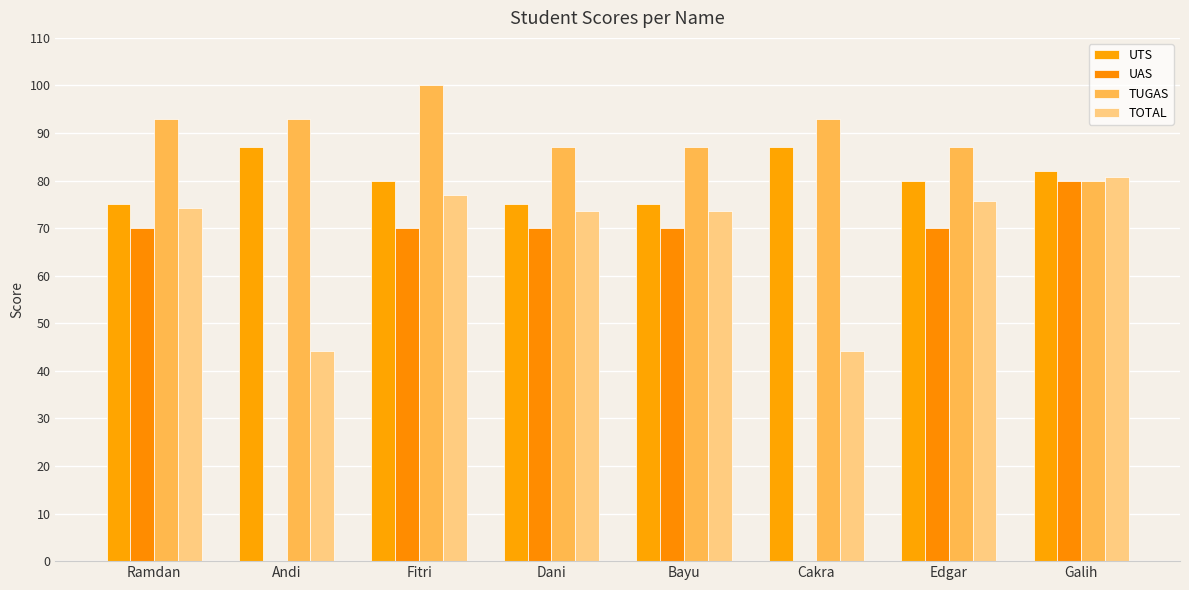

Is the value of TOTAL at Dani greater than the value of UAS at Ramdan?

Yes